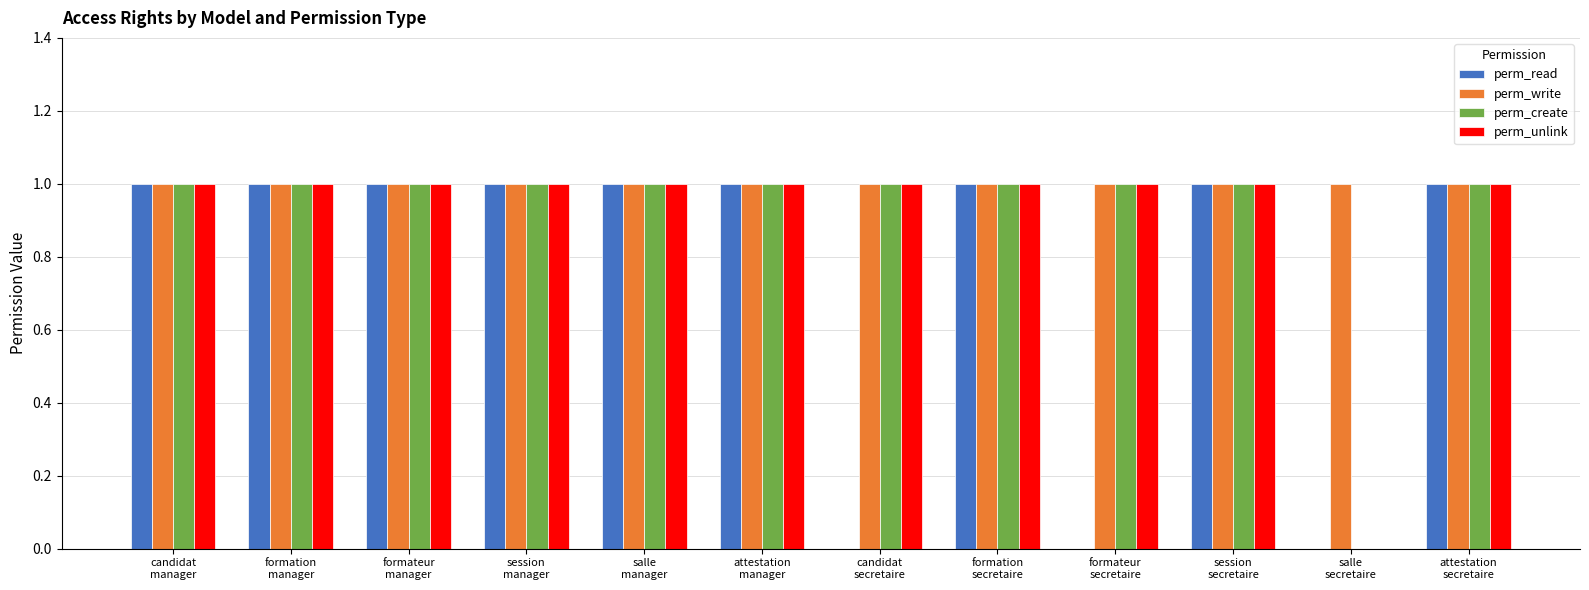

The perm_write series shows 2 at formateur
secretaire. True or false?

False